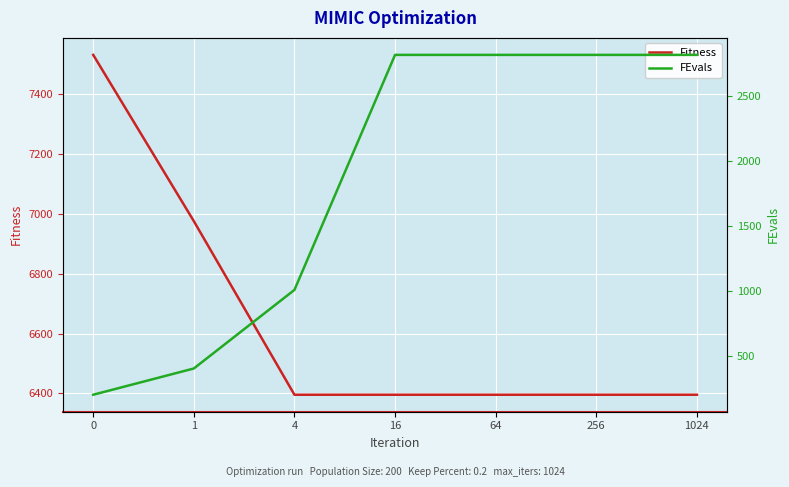

What value does the FEvals series have at 0?

200.0